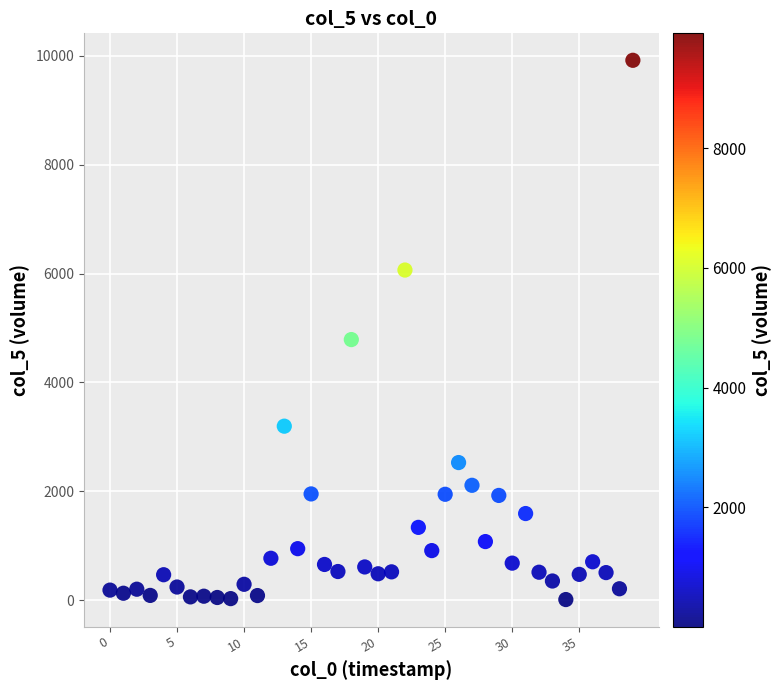

What Y value in the scatter plot is closest to 4964?

4787.0